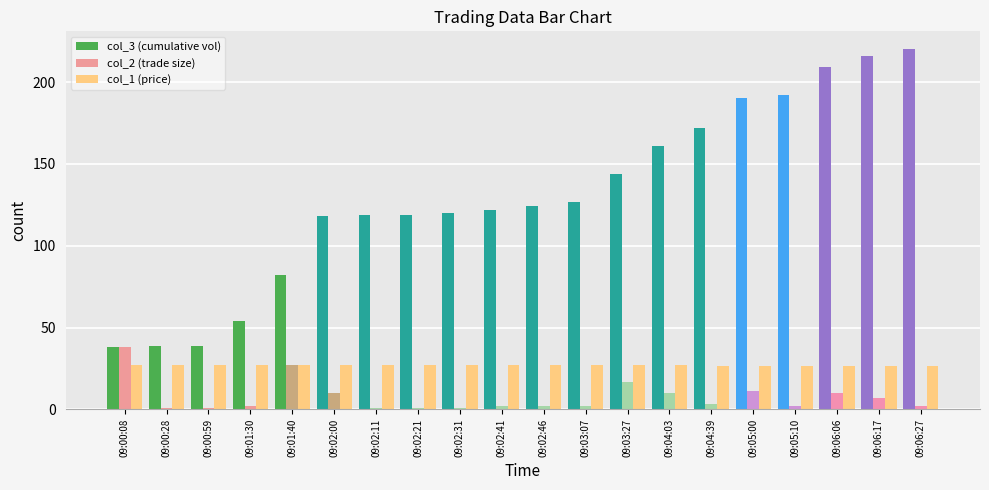

What is the label of the 5th bar from the right?

09:05:00